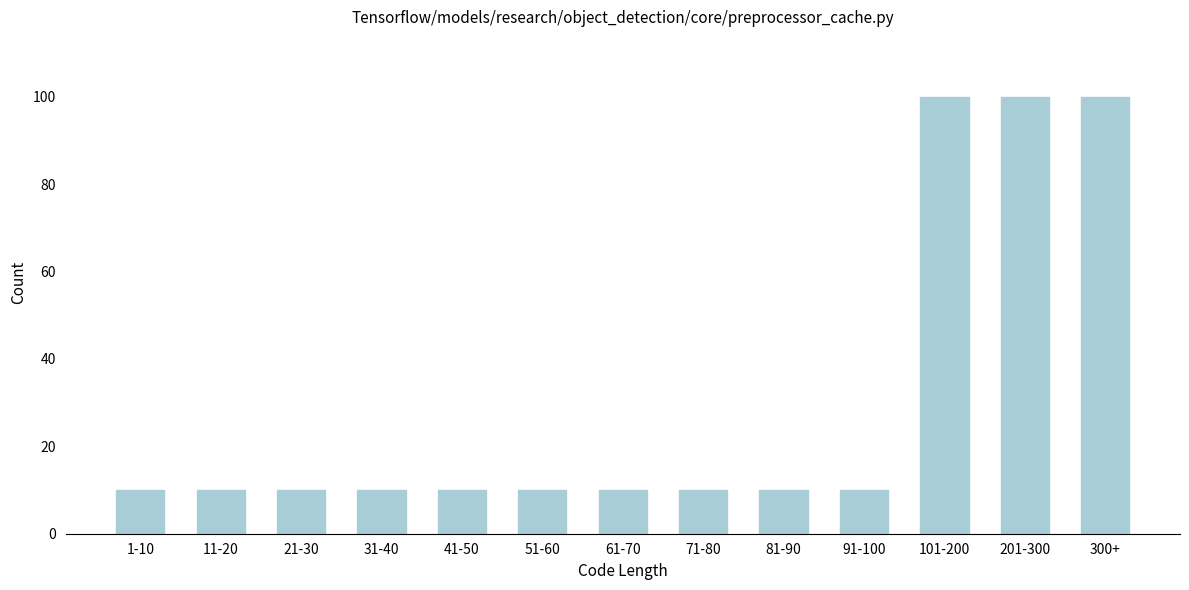

Reading left to right, what are all the values shown in this chart?

10	10	10	10	10	10	10	10	10	10	100	100	100